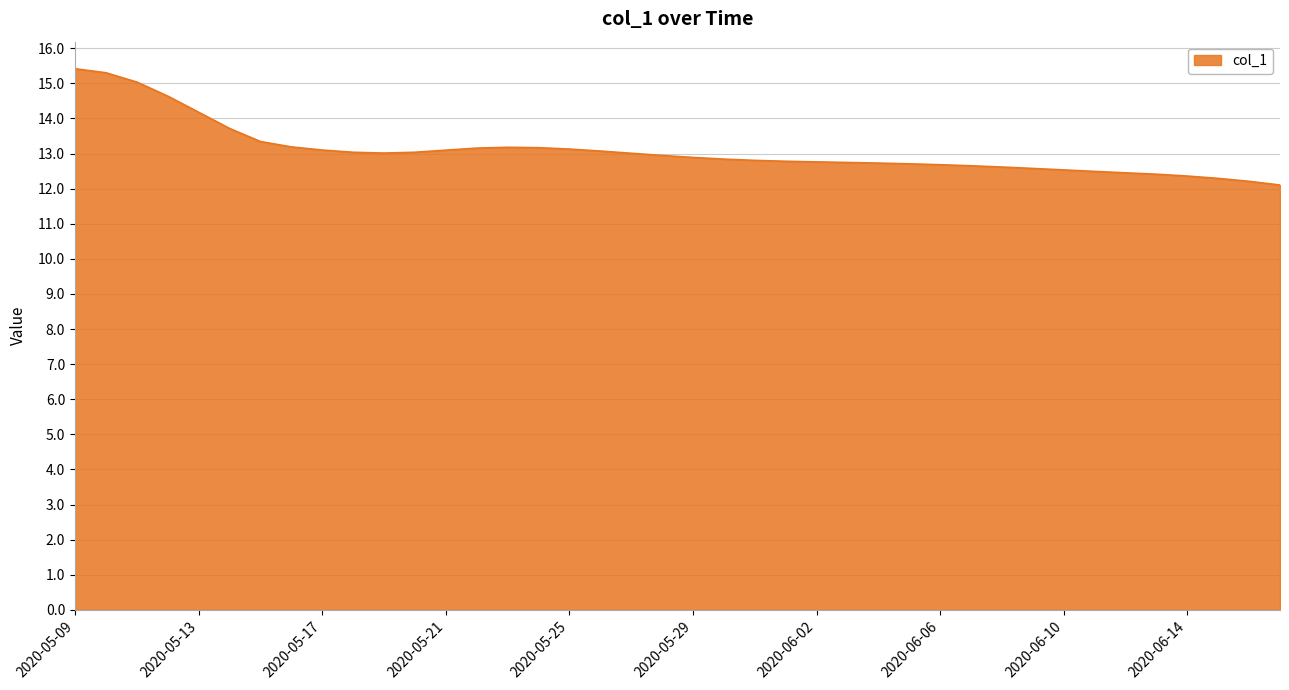

What is the difference between the second highest and second lowest values?

3.1